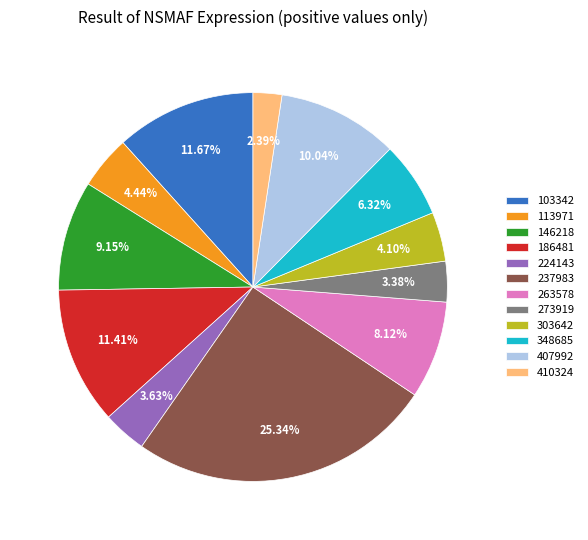

True or false: 263578 accounts for 1% of the total.

False